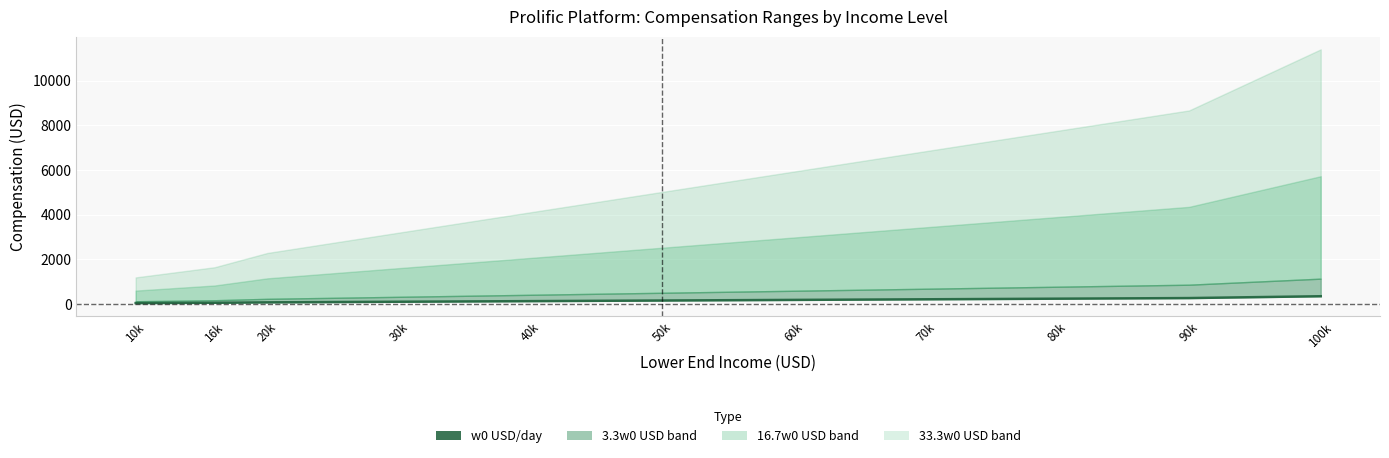

What is the approximate value at 10k?

35.6